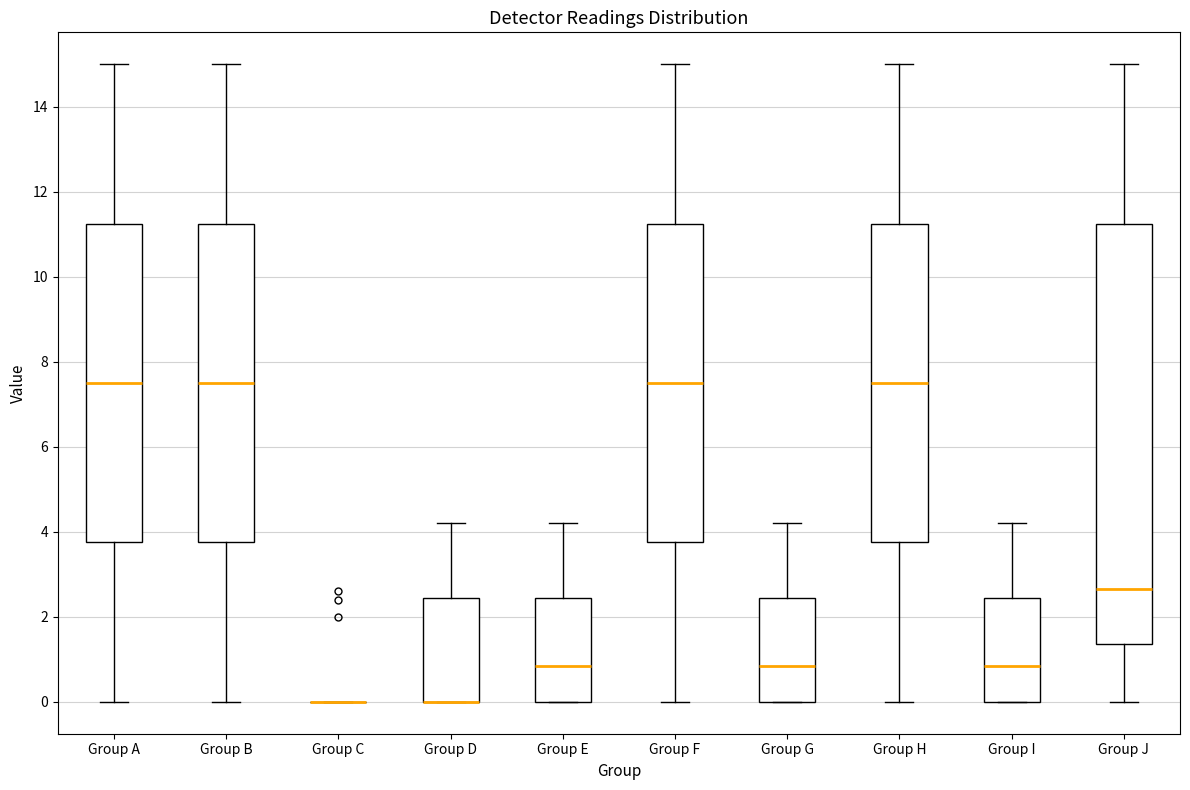

Reading left to right, transcribe this box plot: for each box, give where its median line is, the range the box spans, and where its two whiskers end, as read against the y-axis. The values are not printed on the chart, so give them approximately, as read against the axis.

Group A: median 7.6, box 3.8 to 11.2, whiskers 0.0 to 15.0
Group B: median 7.6, box 3.8 to 11.2, whiskers 0.0 to 15.0
Group C: box collapsed to a line at 0.0, whiskers 0.0 to 0.0
Group D: median 0.0 (drawn on the box's lower edge), box 0.0 to 2.4, whiskers 0.0 to 4.2
Group E: median 0.8, box 0.0 to 2.4, whiskers 0.0 to 4.2
Group F: median 7.6, box 3.8 to 11.2, whiskers 0.0 to 15.0
Group G: median 0.8, box 0.0 to 2.4, whiskers 0.0 to 4.2
Group H: median 7.6, box 3.8 to 11.2, whiskers 0.0 to 15.0
Group I: median 0.8, box 0.0 to 2.4, whiskers 0.0 to 4.2
Group J: median 2.6, box 1.4 to 11.2, whiskers 0.0 to 15.0